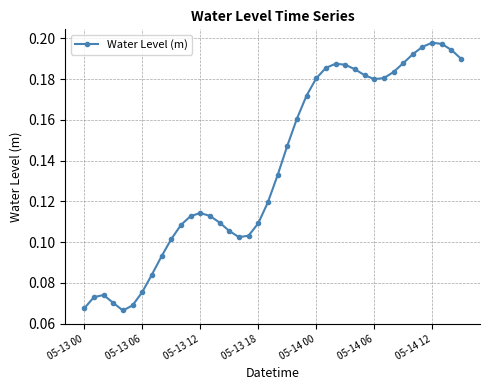

True or false: the data has more than 1 interior local peaks.

True